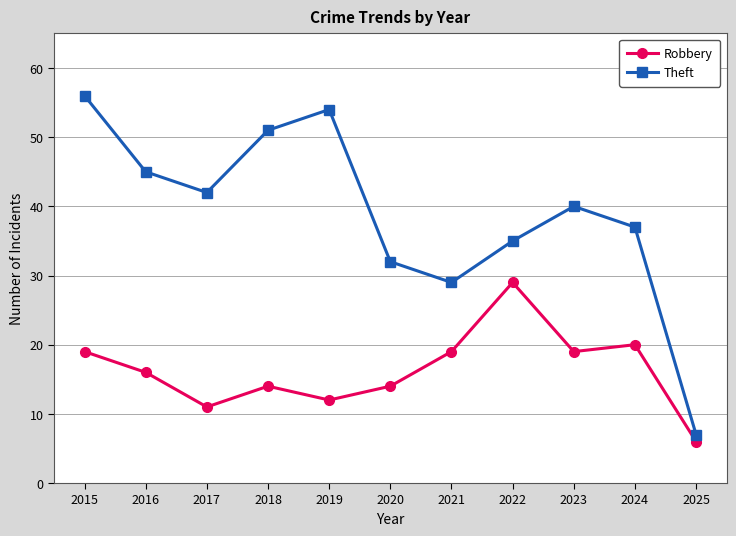

Which series has the largest total across all categories?

Theft